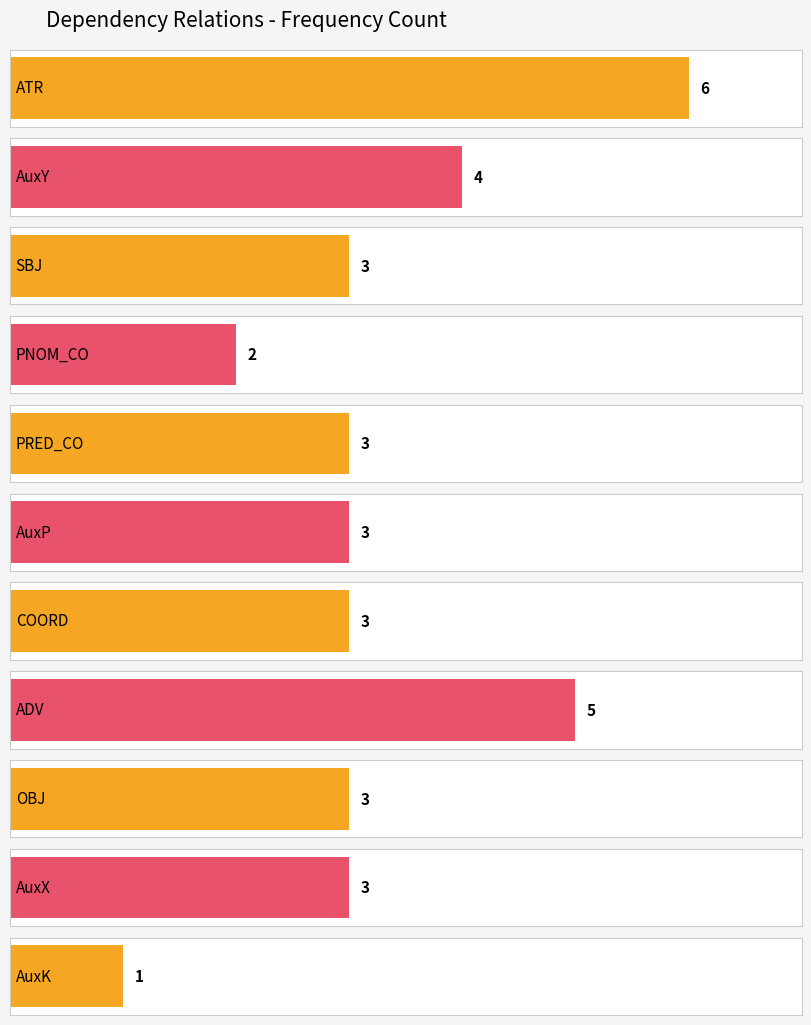

How many bars are there in total?

11